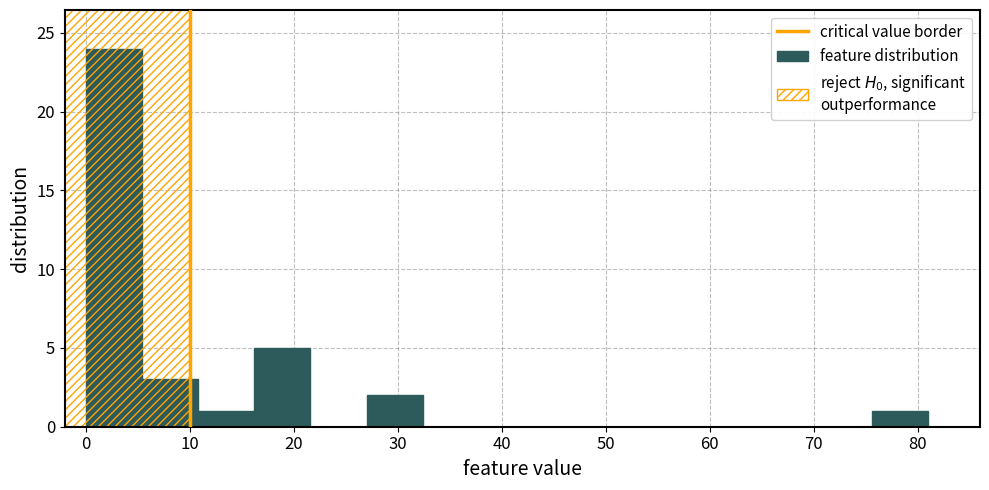

Which range on the x-axis has the tallest bar?

0.0 to 5.4